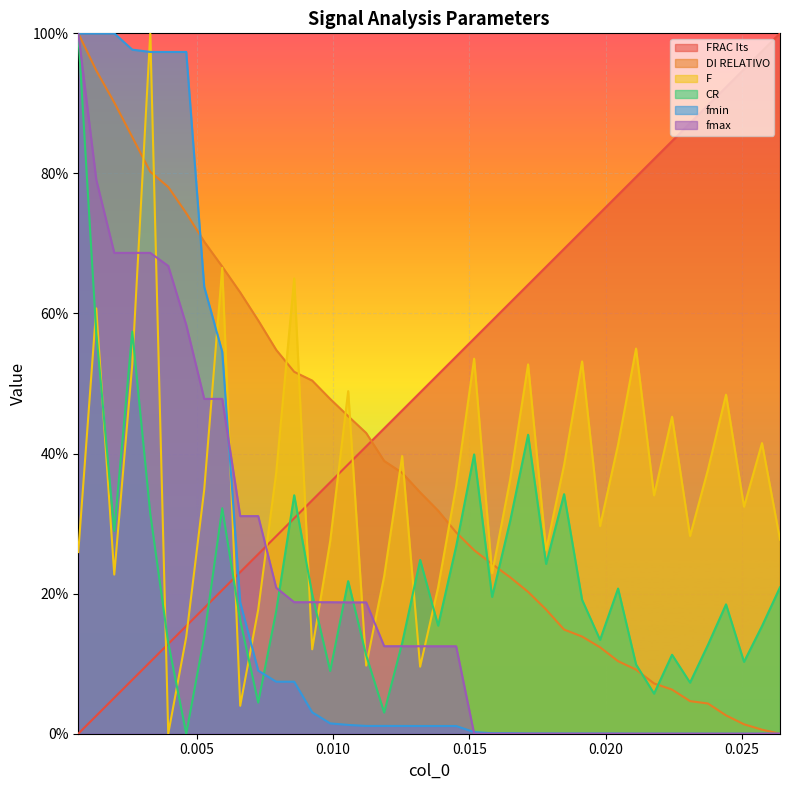

What are all the series names shown in the legend?

FRAC Its, DI RELATIVO, F, CR, fmin, fmax